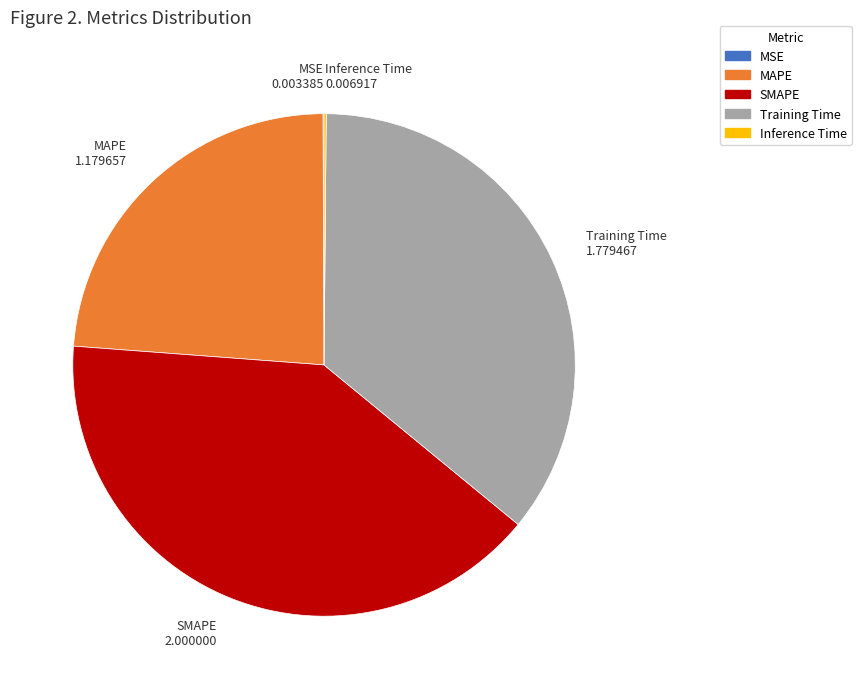

Is it true that SMAPE is 34% of the pie?

False